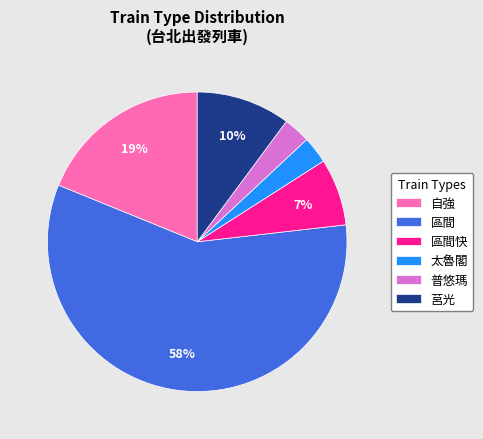

Is it true that 區間快 is 27% of the pie?

False